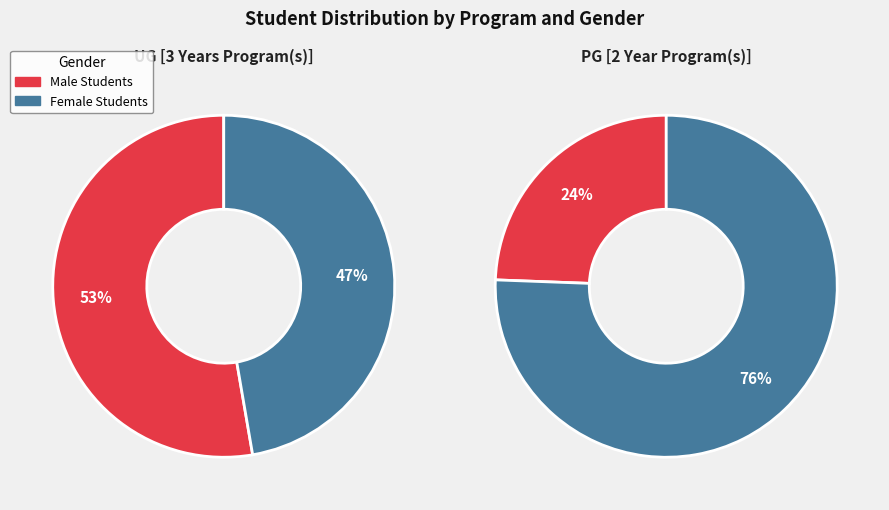

How many slices are in this pie chart?

2